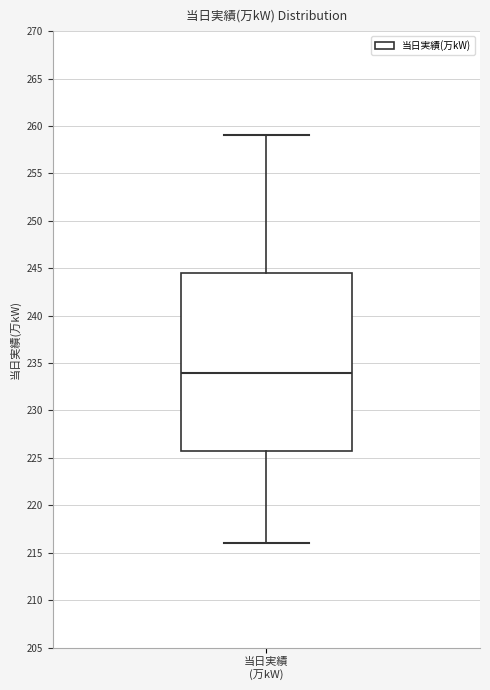

Where is the upper edge of the box for 当日実績 (万kW) on the y-axis? The values are not printed on the chart, so give them approximately, as read against the axis.

244.5